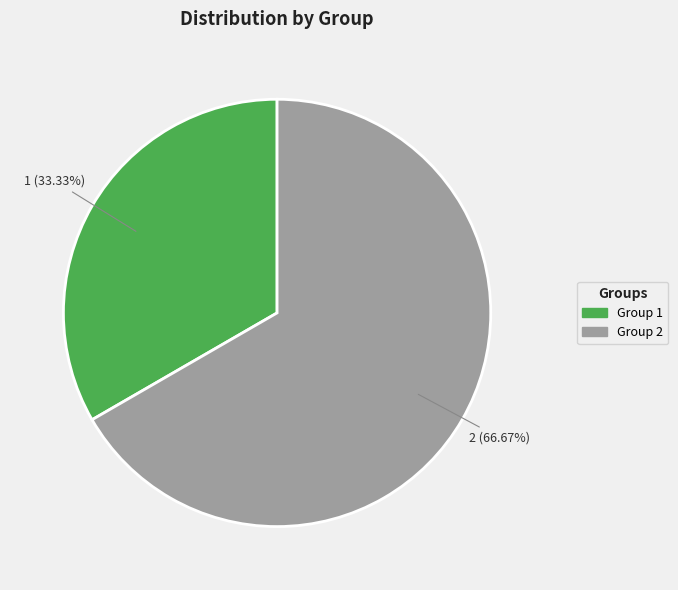

Does any single category account for the majority?

Yes